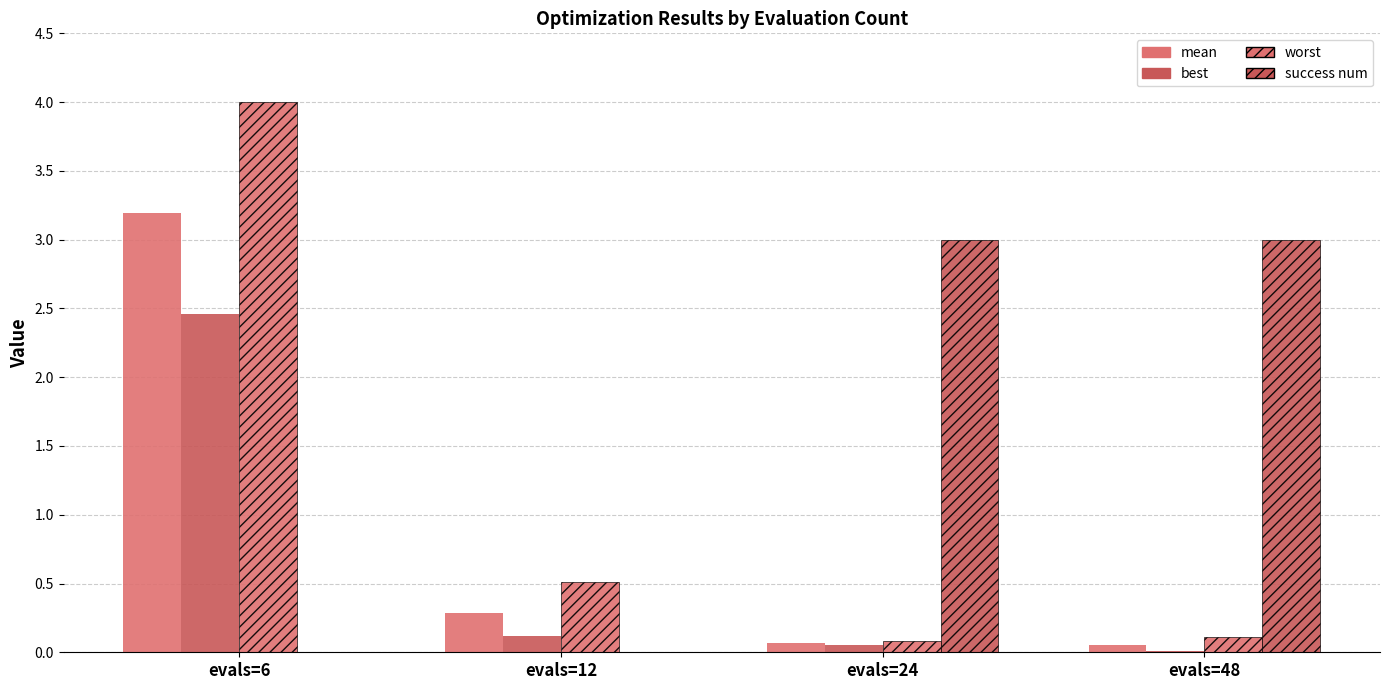

Rank the categories by mean value from highest to lowest.

evals=6, evals=12, evals=24, evals=48